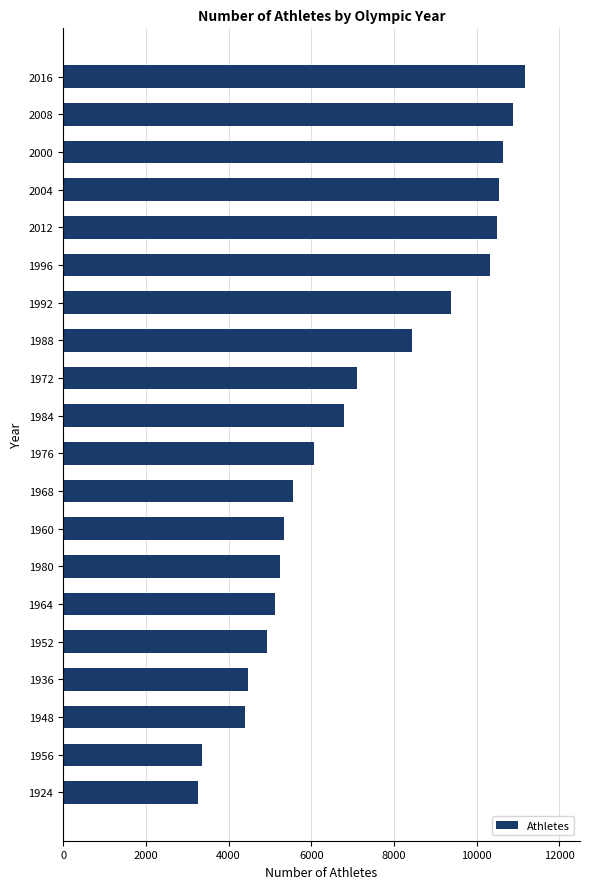

What is the label of the 18th bar from the top?

1948